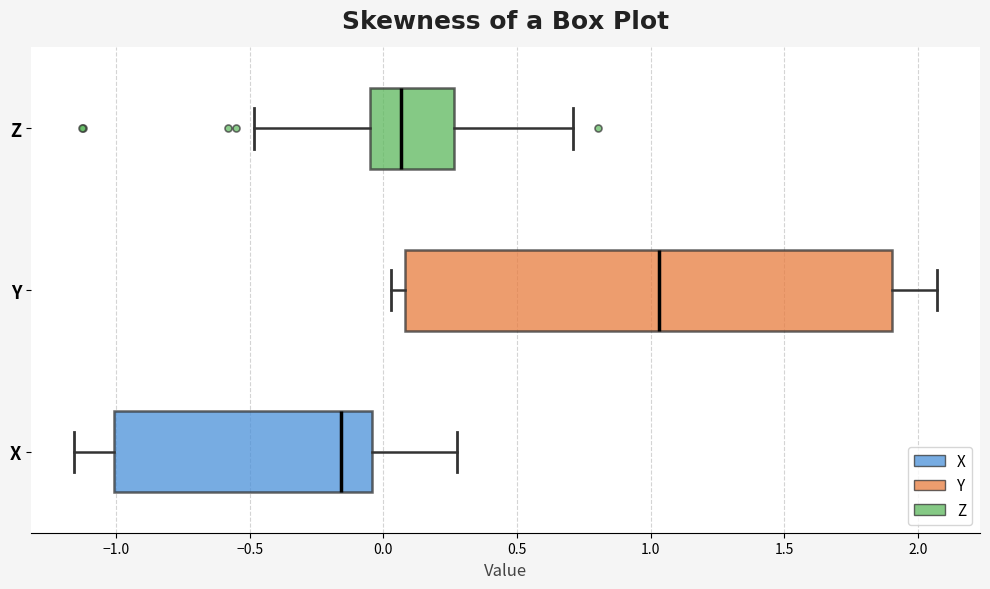

Reading bottom to top, transcribe this box plot: for each box, give where its median line is, the range the box spans, and where its two whiskers end, as read against the x-axis. The values are not printed on the chart, so give them approximately, as read against the axis.

X: median -0.15, box -1.00 to -0.05, whiskers -1.15 to 0.30
Y: median 1.05, box 0.10 to 1.90, whiskers 0.05 to 2.05
Z: median 0.05, box -0.05 to 0.25, whiskers -0.50 to 0.70